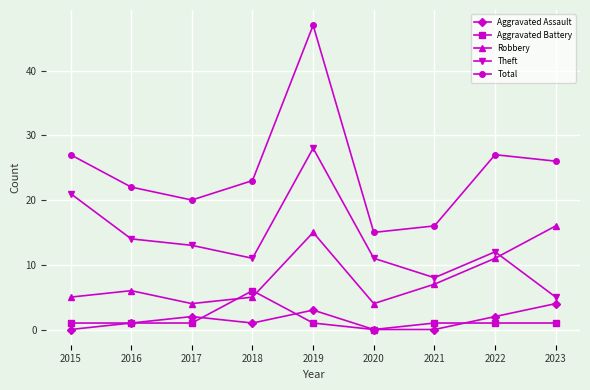

True or false: Robbery and Total cross at least once.

False